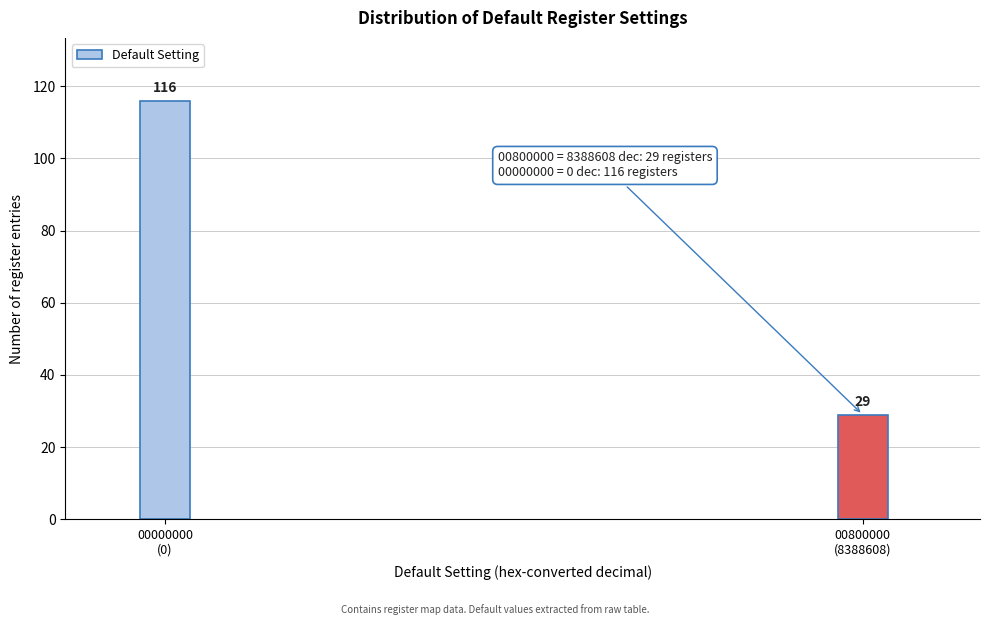

Reading left to right, transcribe all the data shown in this chart.

116	29